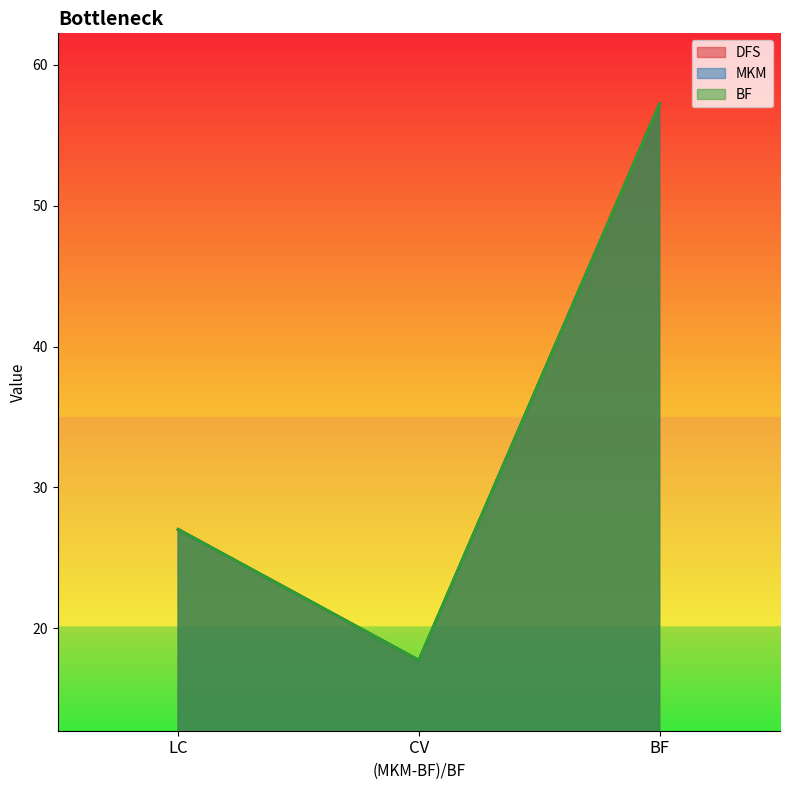

How many data points in DFS are less than 27?

1